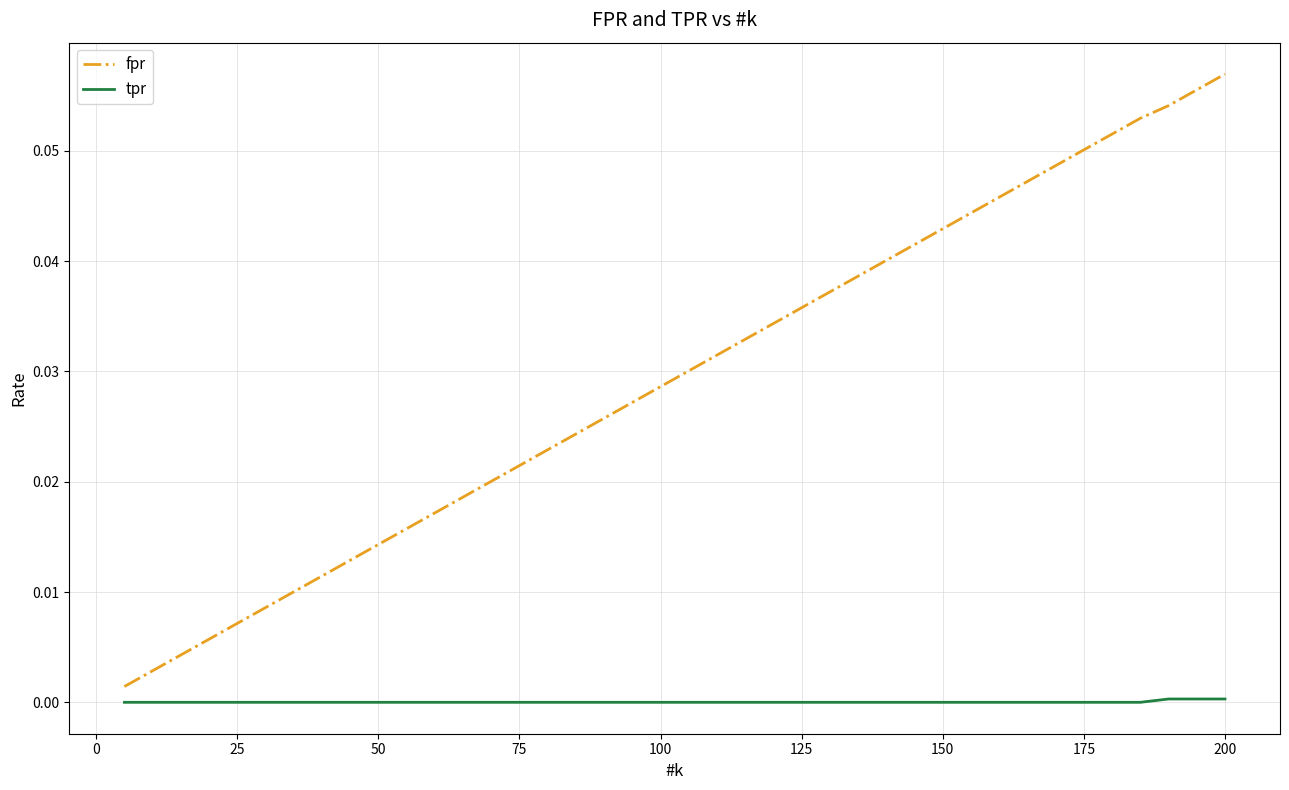

True or false: tpr and fpr cross at least once.

False